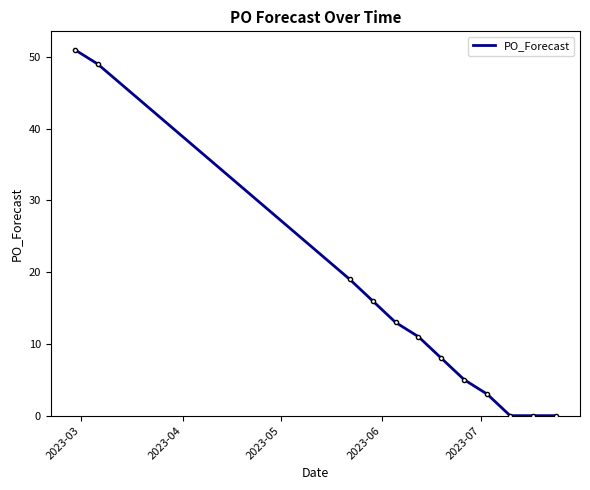

What is the difference between the maximum and minimum values?

51